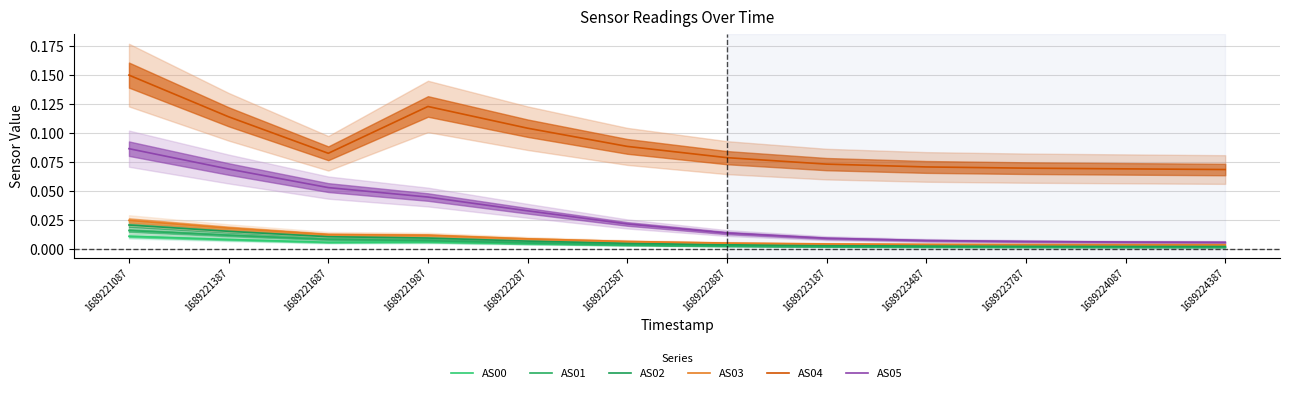

What is the sum of all AS05 values?

0.4